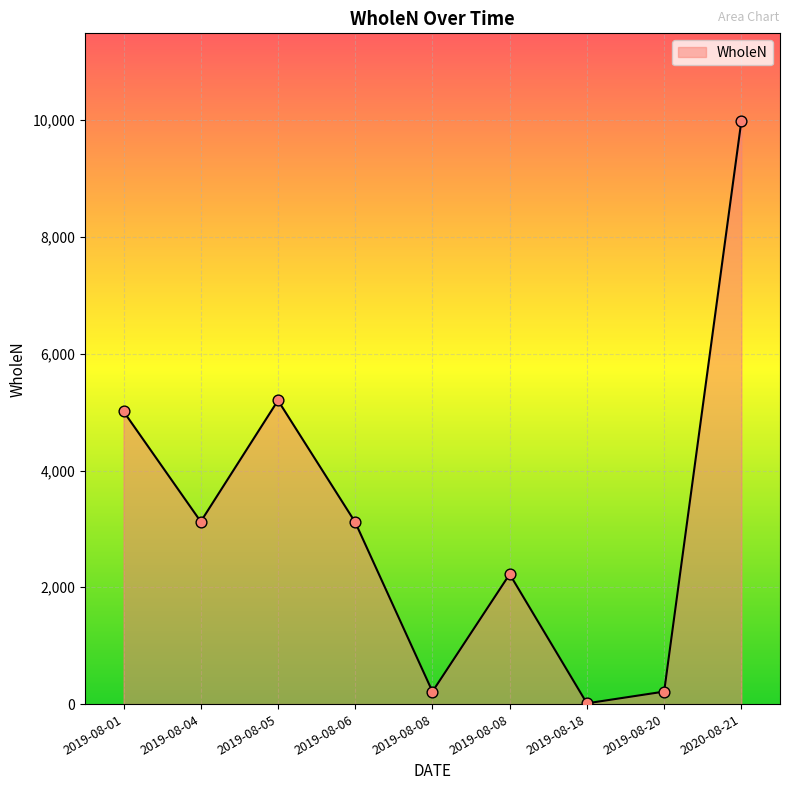

Between 2019-08-08 and 2019-08-04, which is larger?

2019-08-04